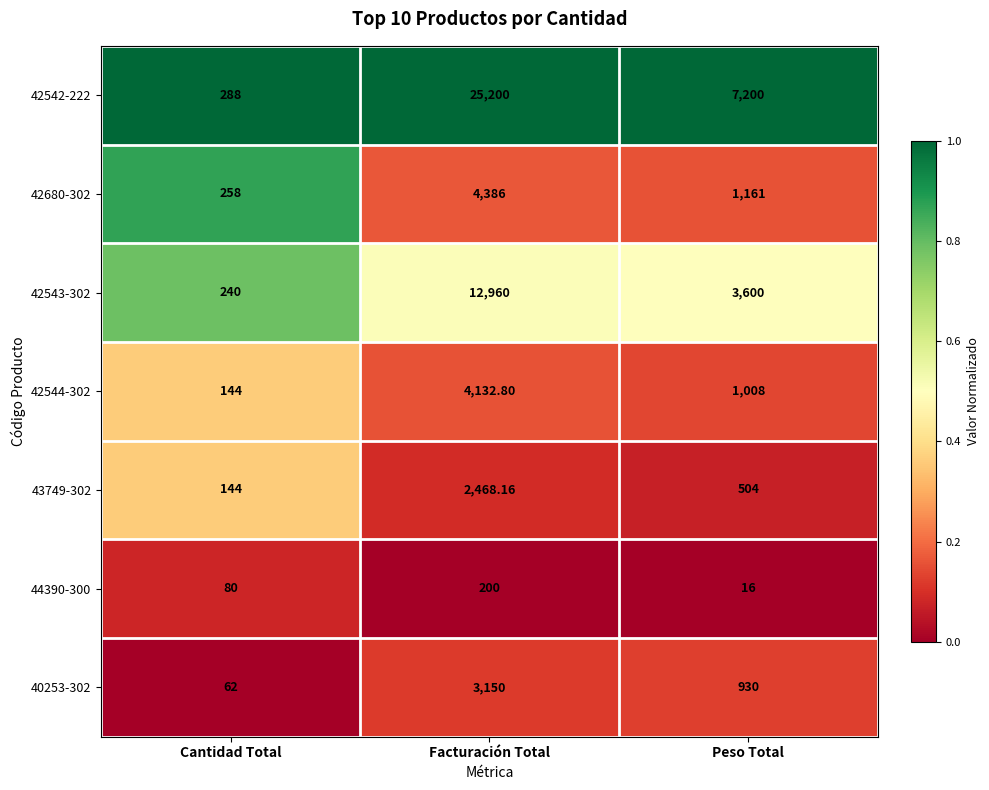

Which category has the highest value across all series?

Facturación Total